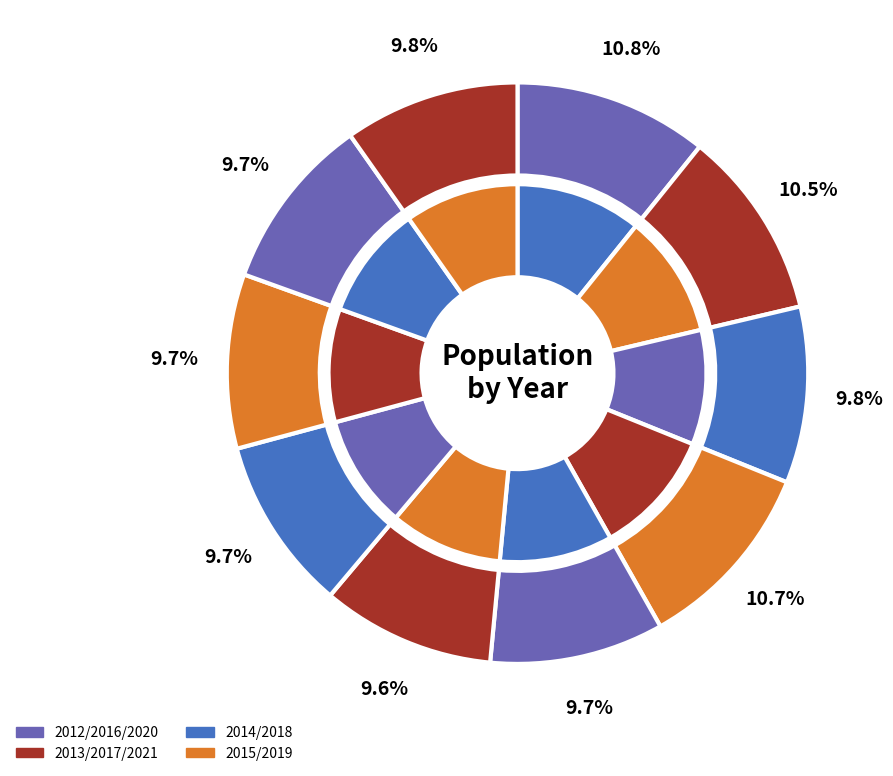

How many slices are in this pie chart?

10